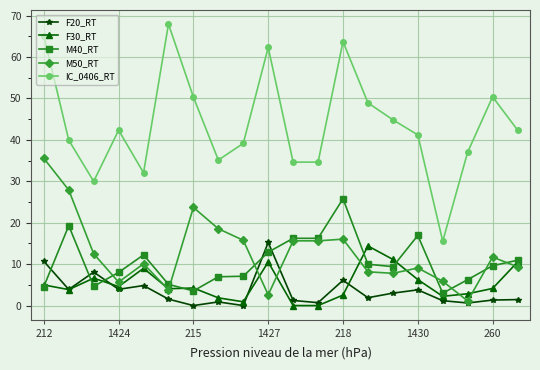

After their last crossing, which series has the higher values: M50_RT or M40_RT?

M40_RT